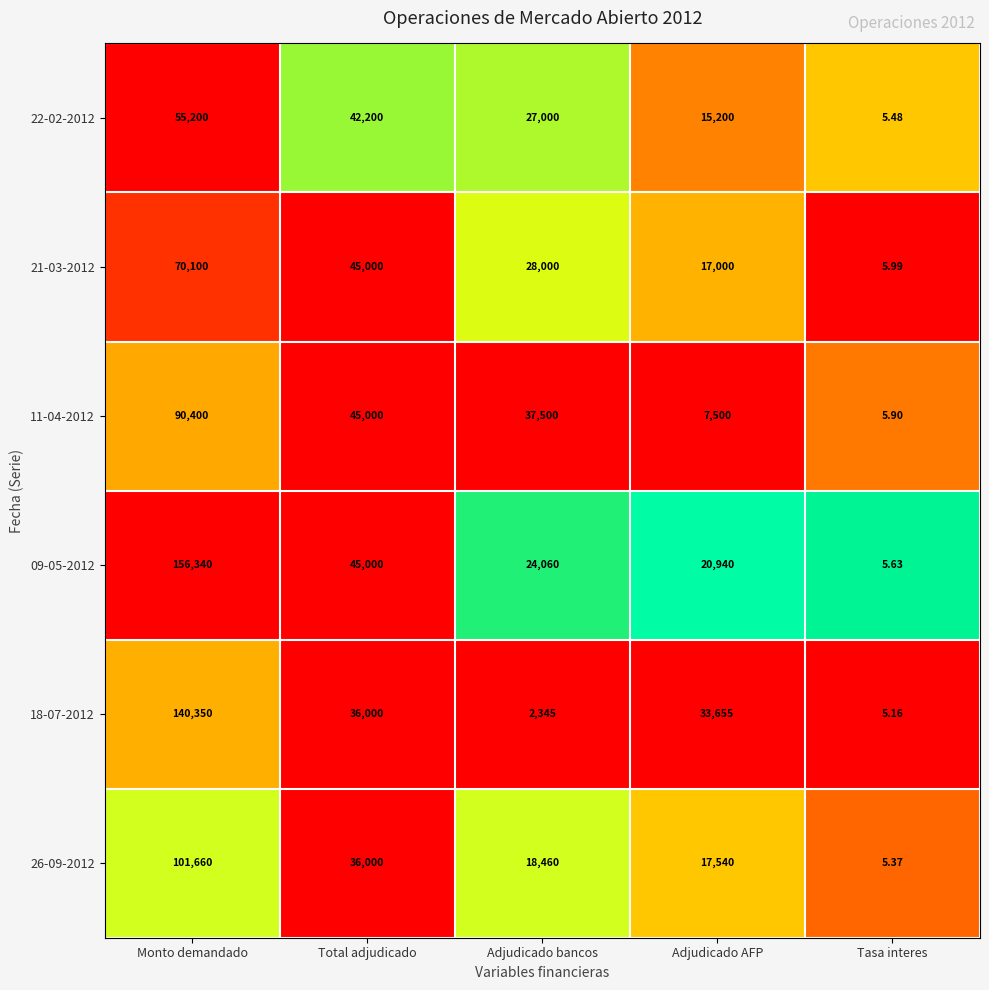

Which series changed the most between Monto demandado and Adjudicado AFP?

09-05-2012